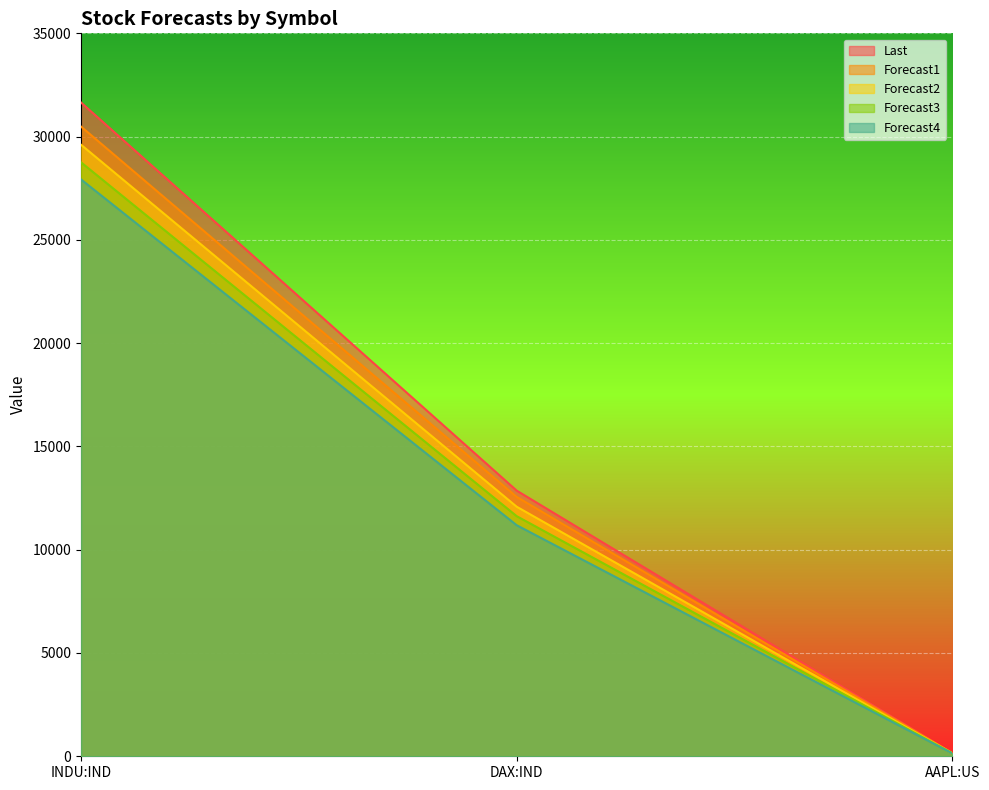

Is it true that Last equals 155.2 at AAPL:US?

True